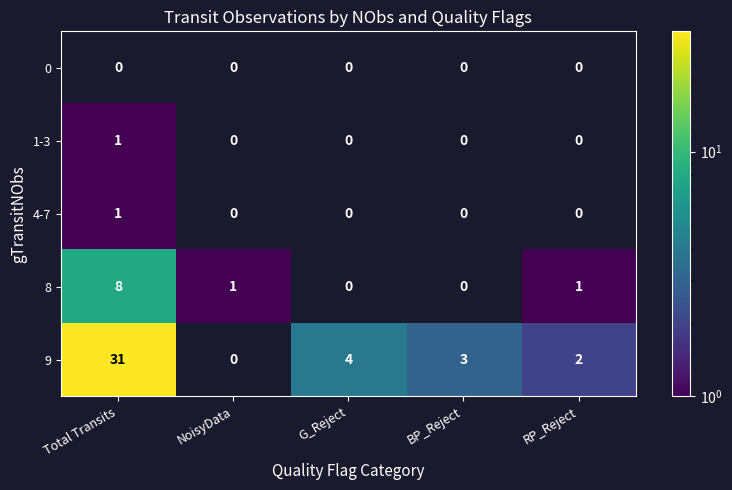

How many positive values does the 8 series have?

3